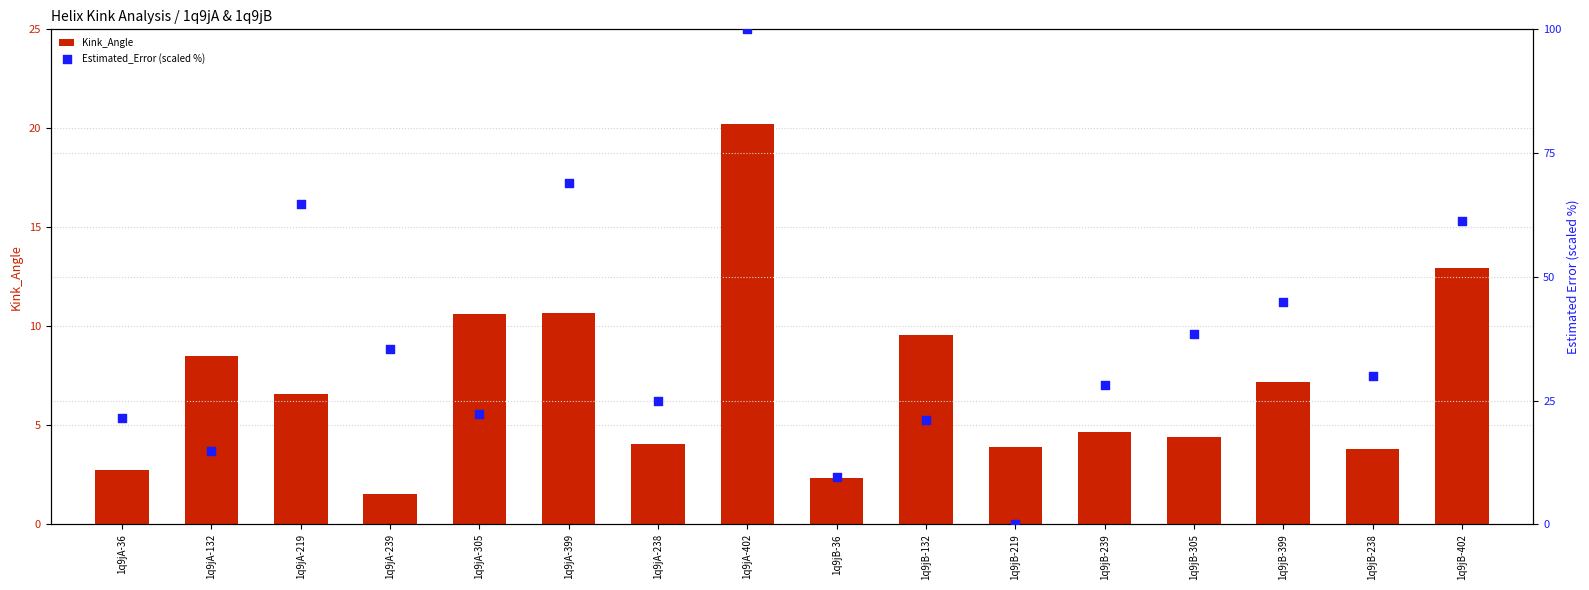

Which series has the largest total across all categories?

Estimated_Error (scaled %)